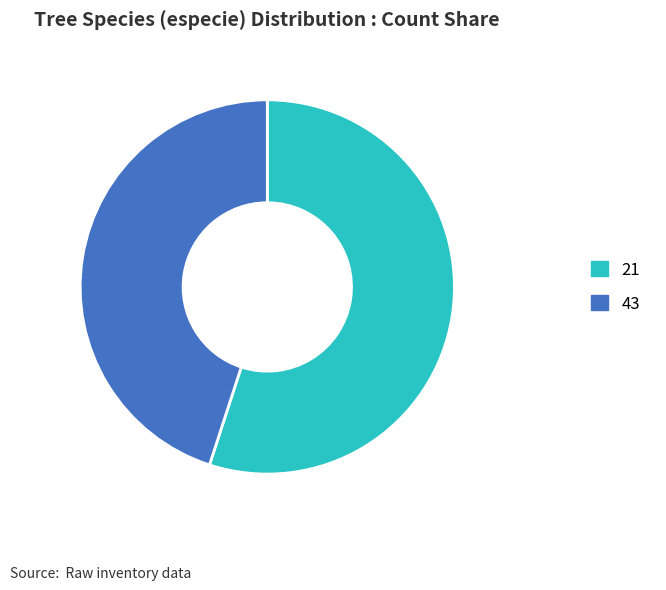

Rank the categories by value from lowest to highest.

43, 21